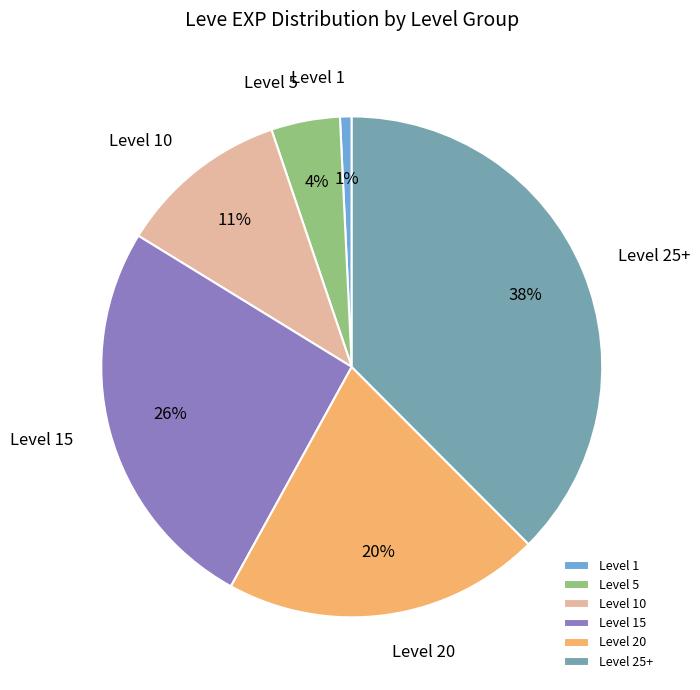

To the nearest percent, what is the average slice percentage?

17%